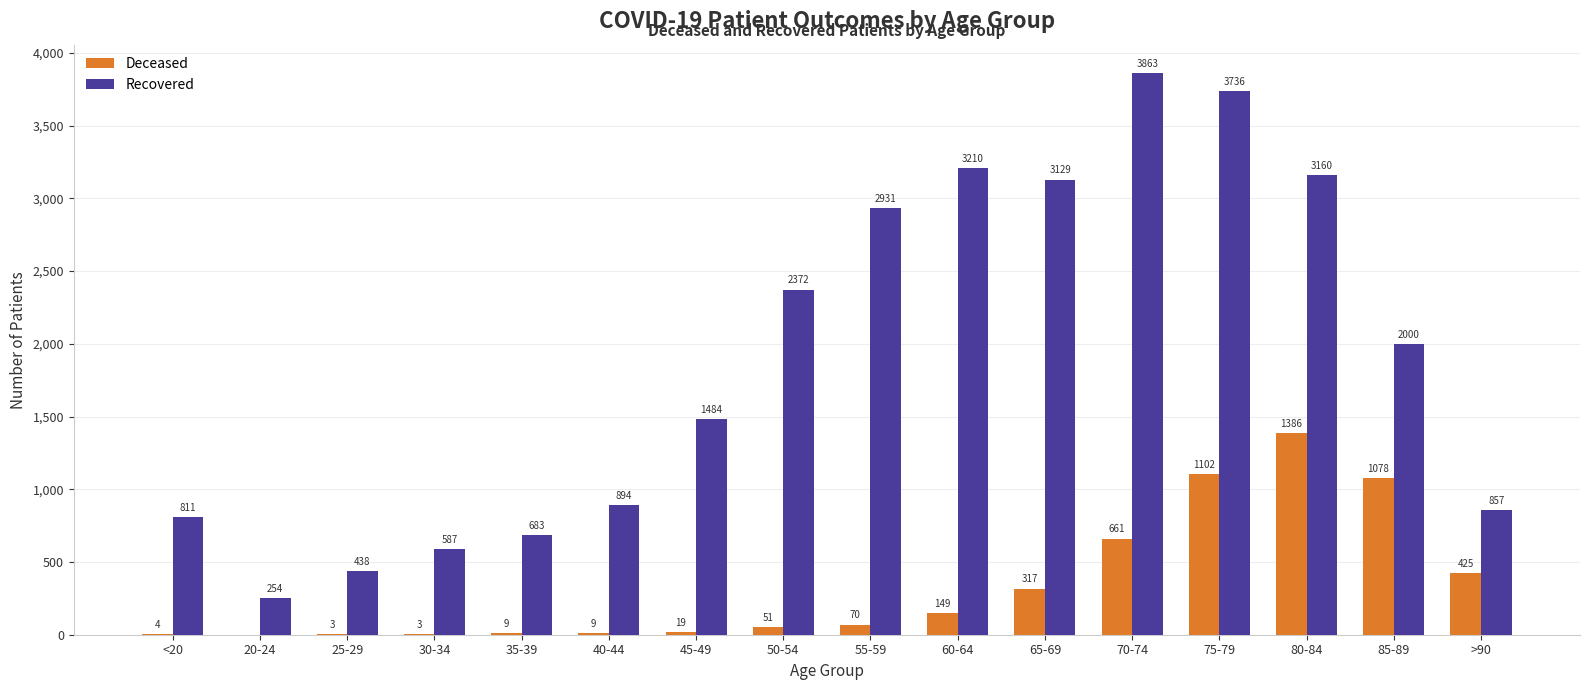

At which category is the sum across all series the highest?

75-79